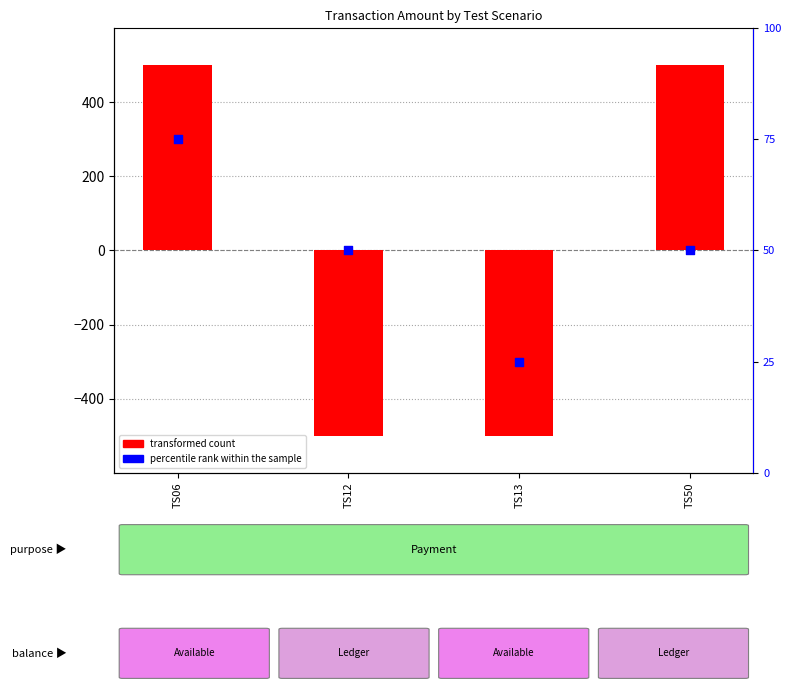

At which category is the sum across all series the highest?

TS06